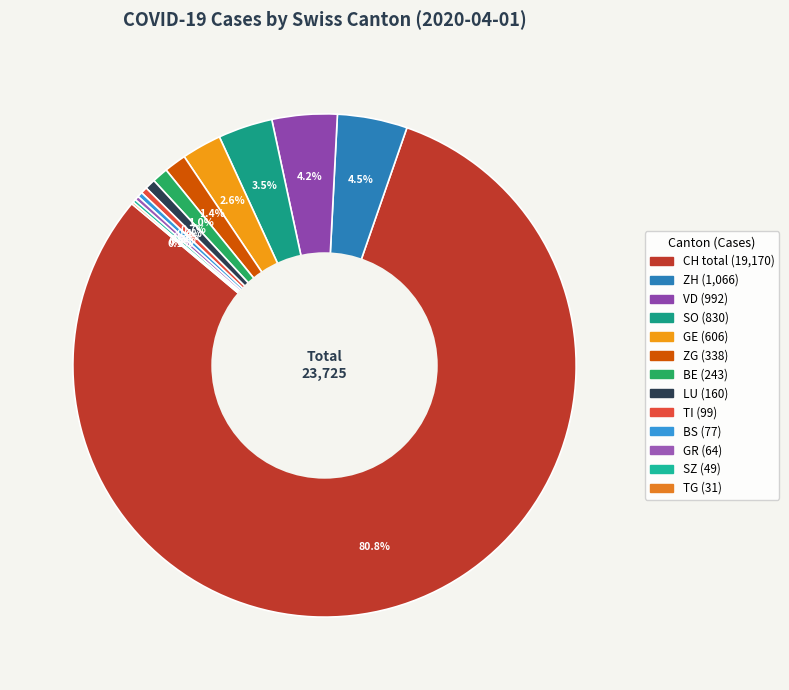

What is the change in value from GE to TG?

-575